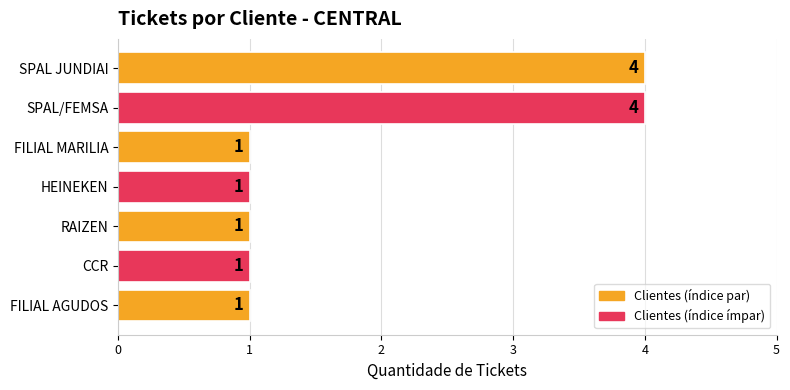

How many values are between 1 and 4?

7